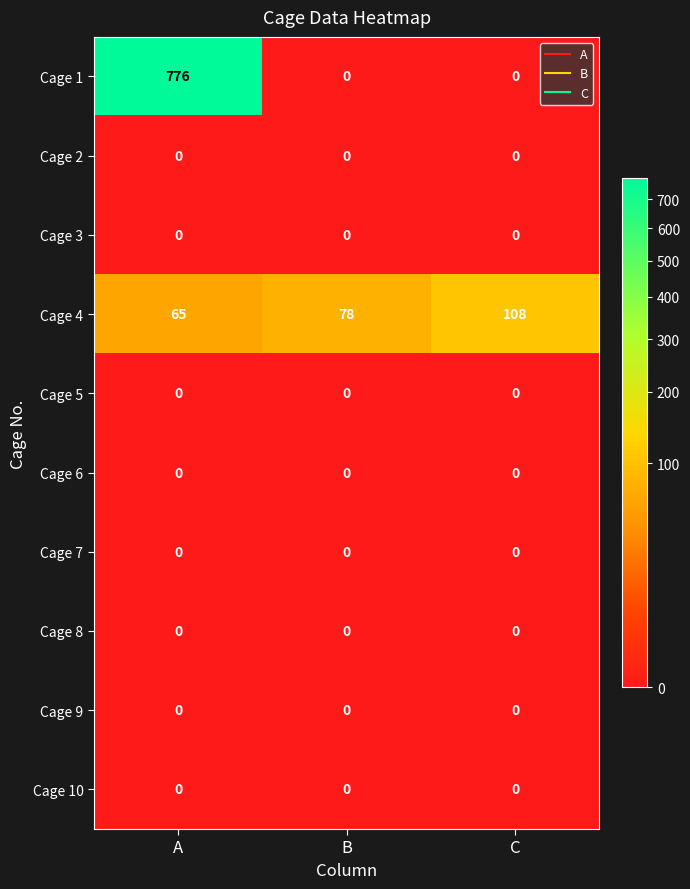

Reading right to left, list all the values displayed in this chart.

Cage 1: C=0	B=0	A=776
Cage 2: C=0	B=0	A=0
Cage 3: C=0	B=0	A=0
Cage 4: C=108	B=78	A=65
Cage 5: C=0	B=0	A=0
Cage 6: C=0	B=0	A=0
Cage 7: C=0	B=0	A=0
Cage 8: C=0	B=0	A=0
Cage 9: C=0	B=0	A=0
Cage 10: C=0	B=0	A=0